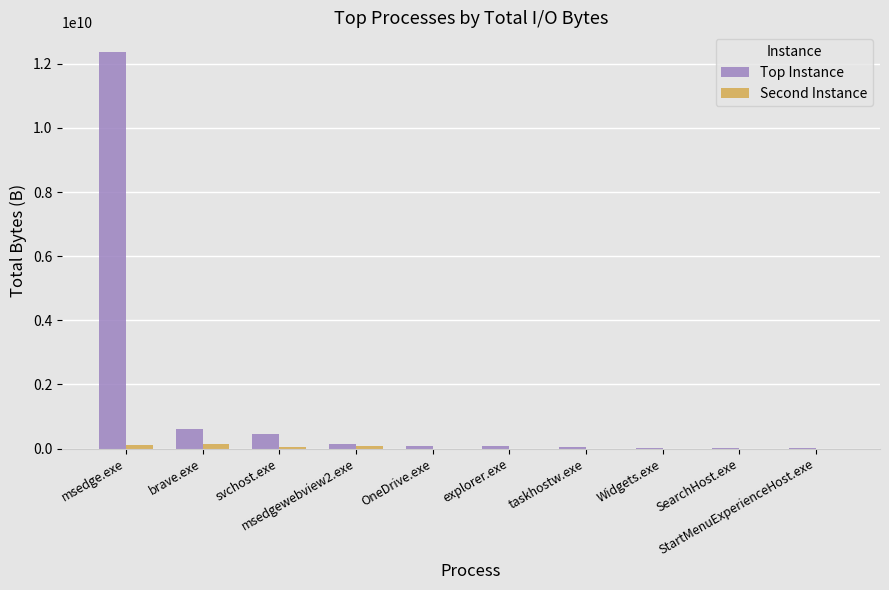

How many groups of bars are there?

10